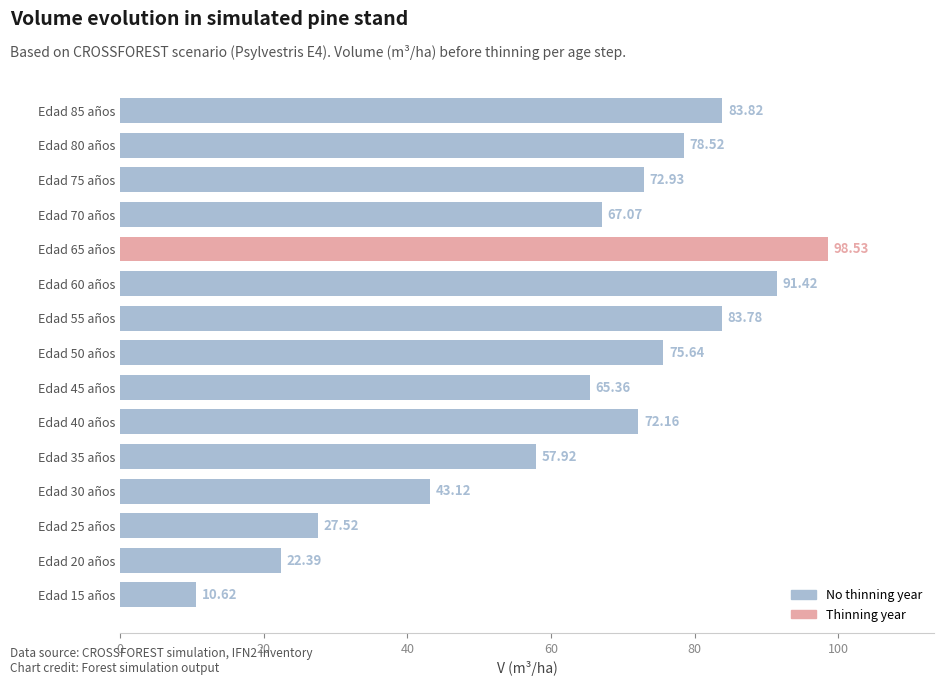

Rank the categories by value from highest to lowest.

Edad 65 años, Edad 60 años, Edad 85 años, Edad 55 años, Edad 80 años, Edad 50 años, Edad 75 años, Edad 40 años, Edad 70 años, Edad 45 años, Edad 35 años, Edad 30 años, Edad 25 años, Edad 20 años, Edad 15 años